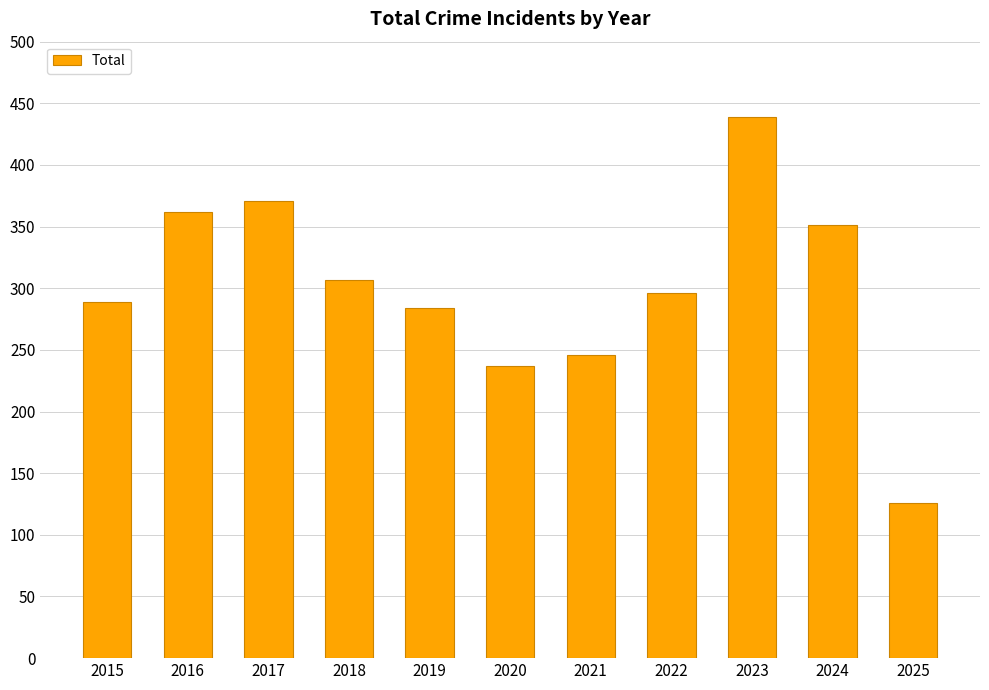

Rank the categories by value from lowest to highest.

2025, 2020, 2021, 2019, 2015, 2022, 2018, 2024, 2016, 2017, 2023